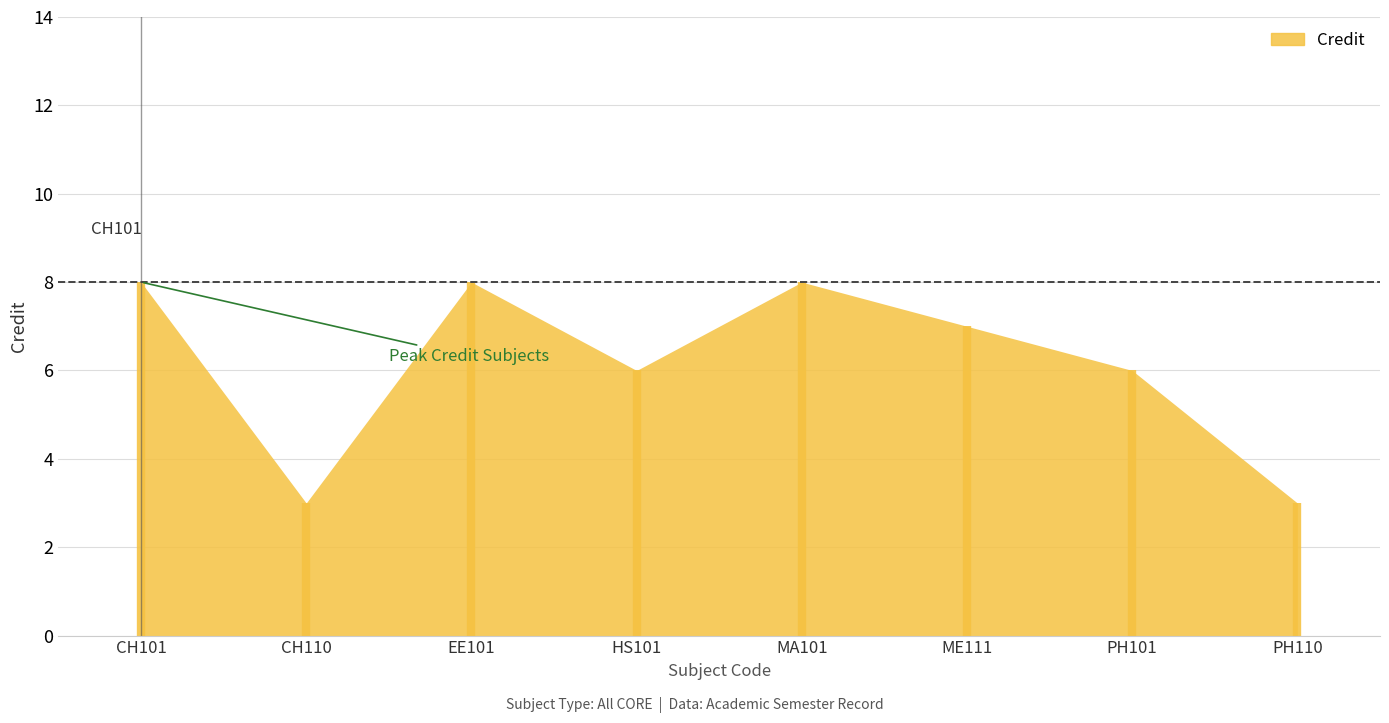

How many interior local peaks (higher than both neighbors) does the data have?

2